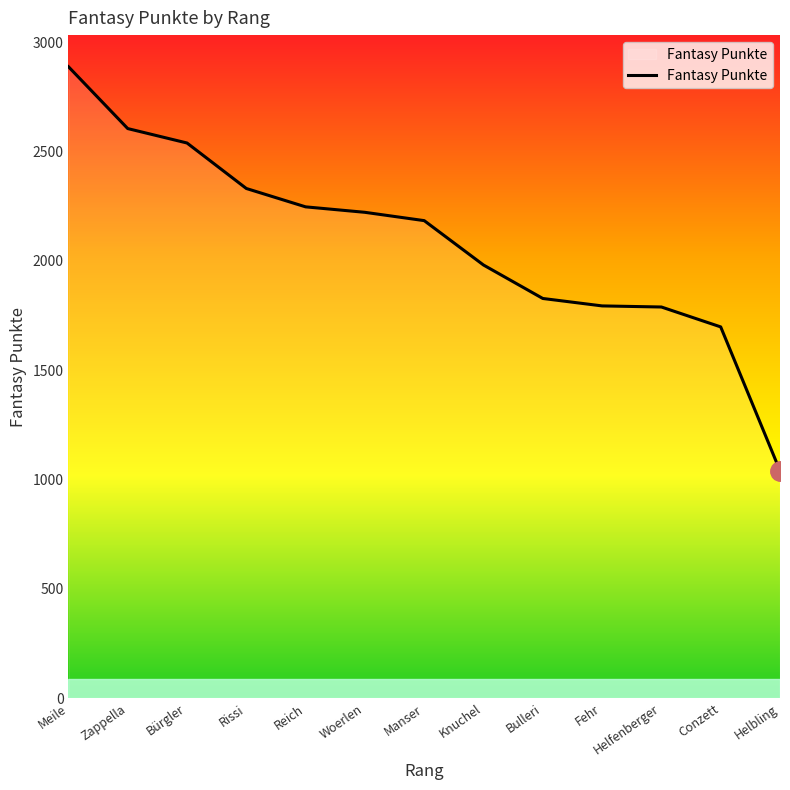

Is it true that the value at Fehr is 2513?

False